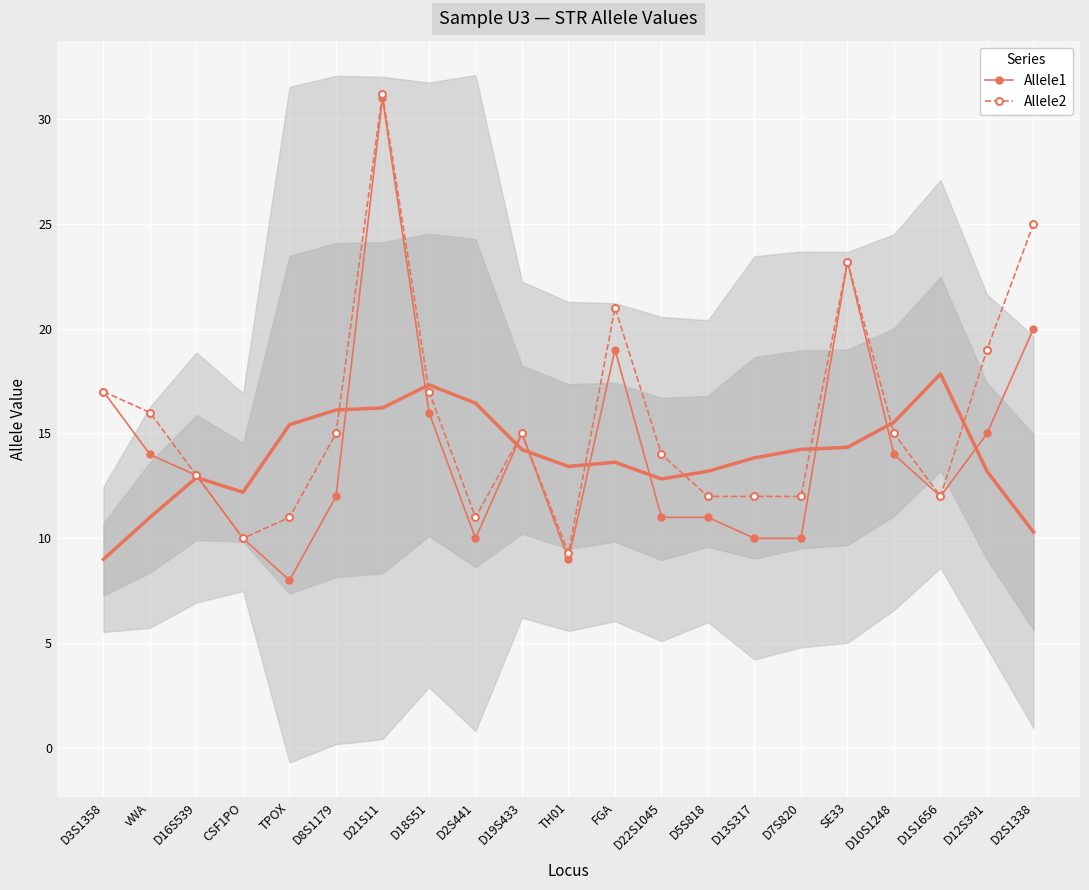

True or false: Allele2 and Allele1 intersect in this chart.

False